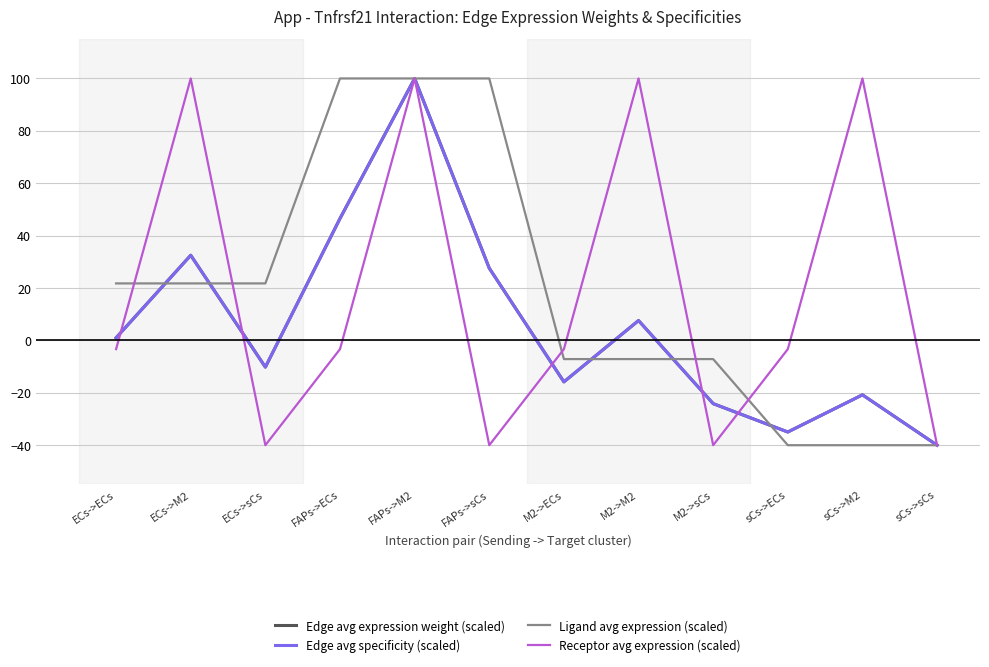

The Edge avg expression weight (scaled) series shows 13.6 at ECs->M2. True or false?

False